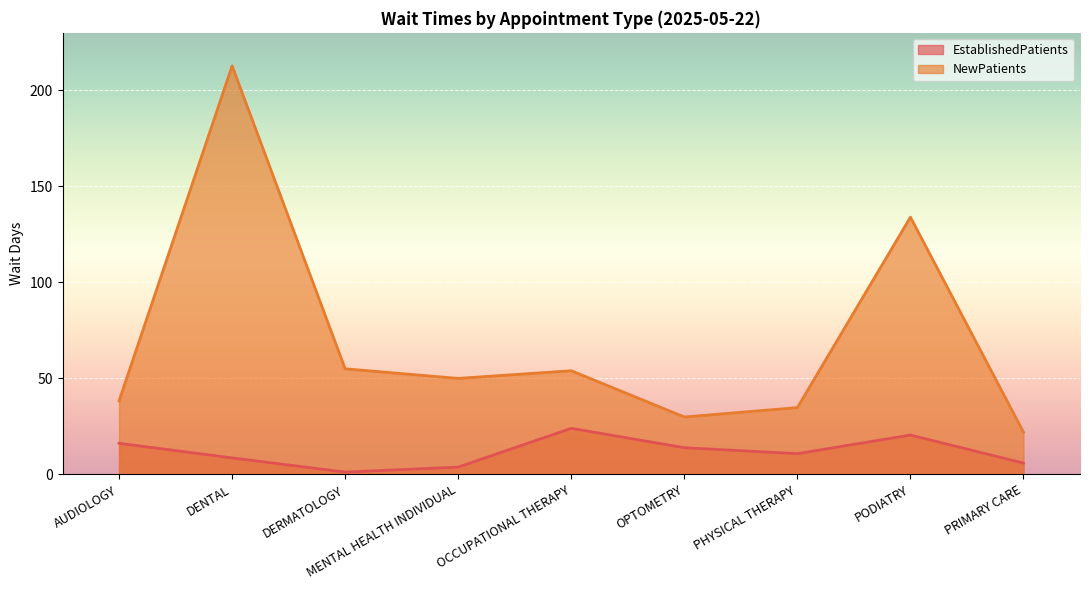

At which label does NewPatients reach its minimum?

PRIMARY CARE